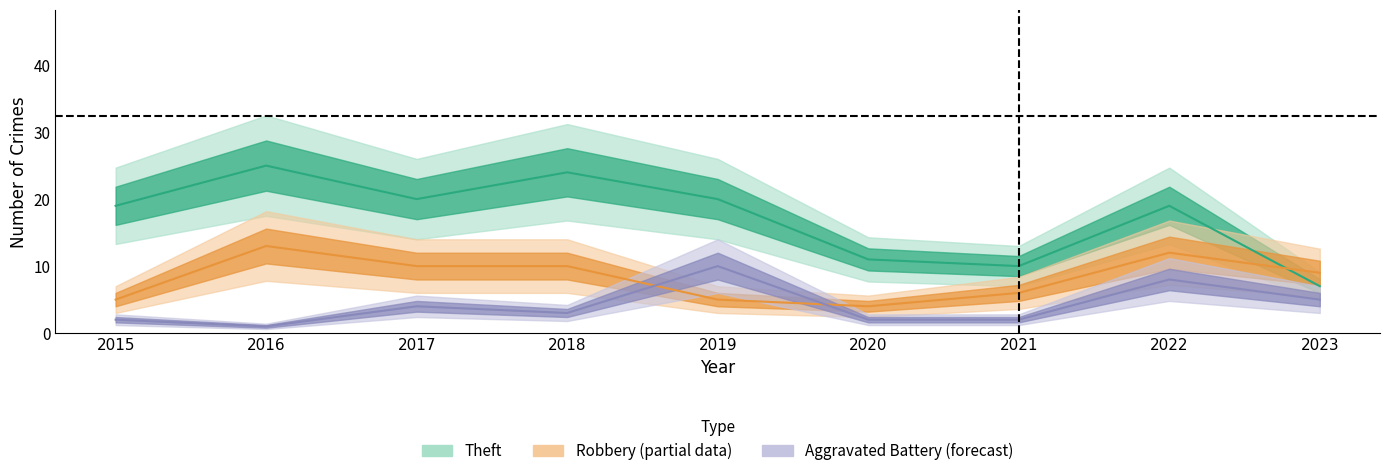

What is the maximum value shown in the chart?

25